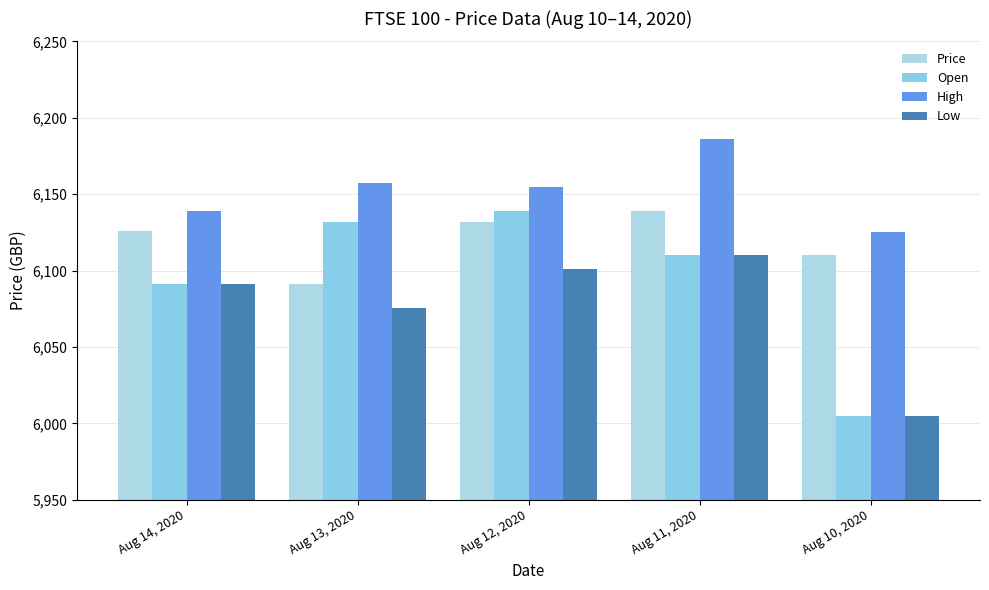

What is the minimum value shown in the chart?

6004.8